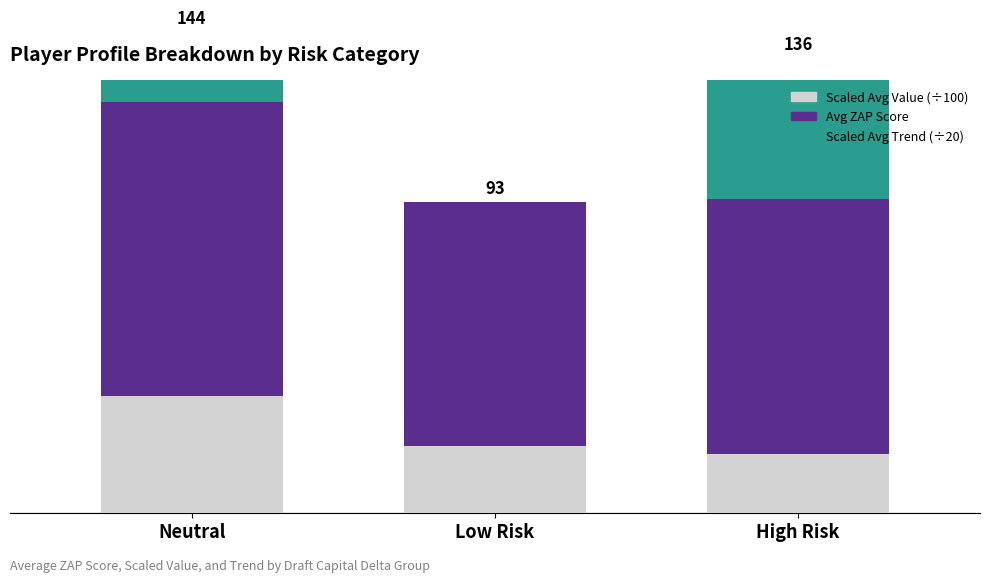

What is the spread (max minus min) of values at Low Risk?

73.3